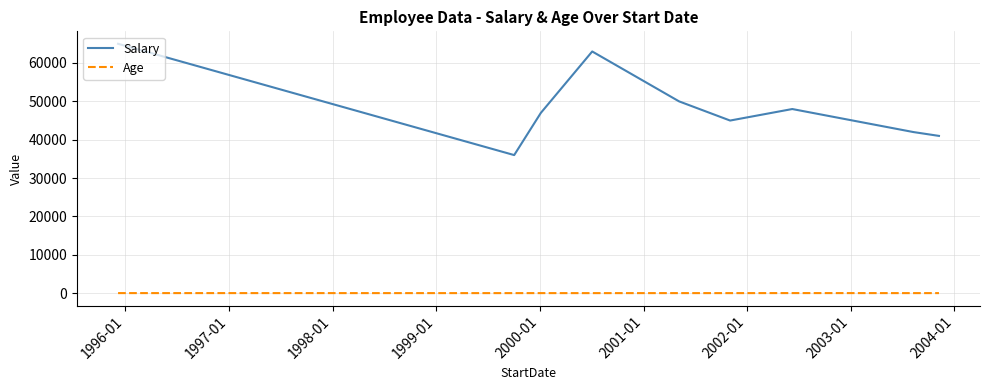

Which series has the largest total across all categories?

Salary